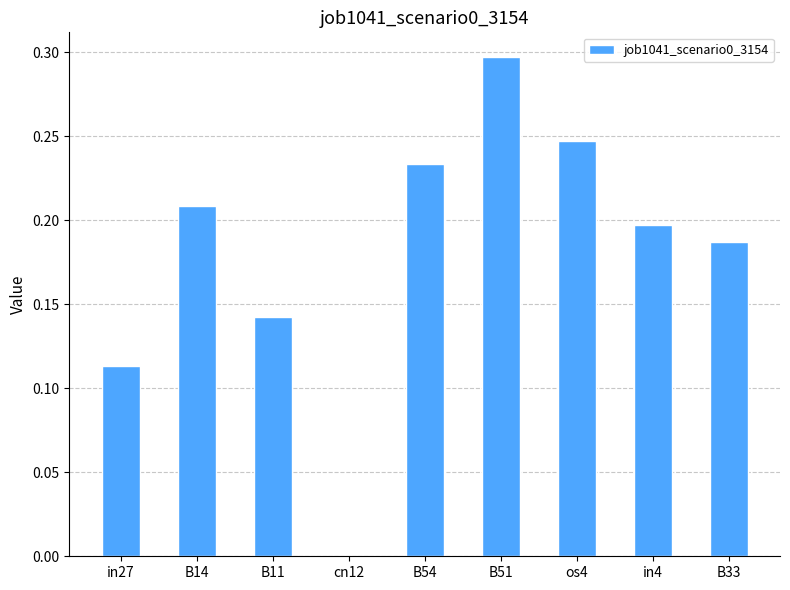

How many positive values are there?

8